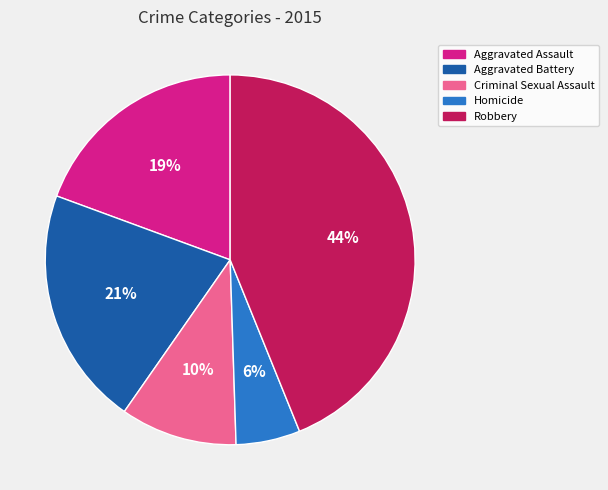

What is the ratio of the value at Aggravated Battery to the value at Robbery?

0.5